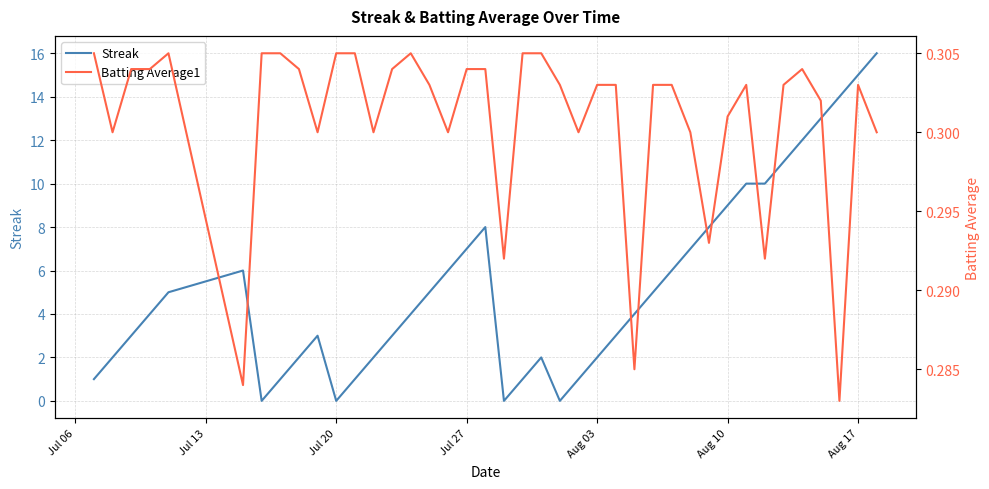

What is the highest value of the Streak series?

16